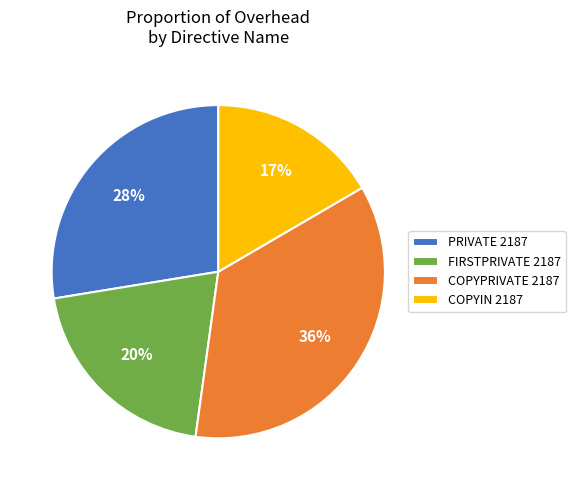

Does any single category account for the majority?

No